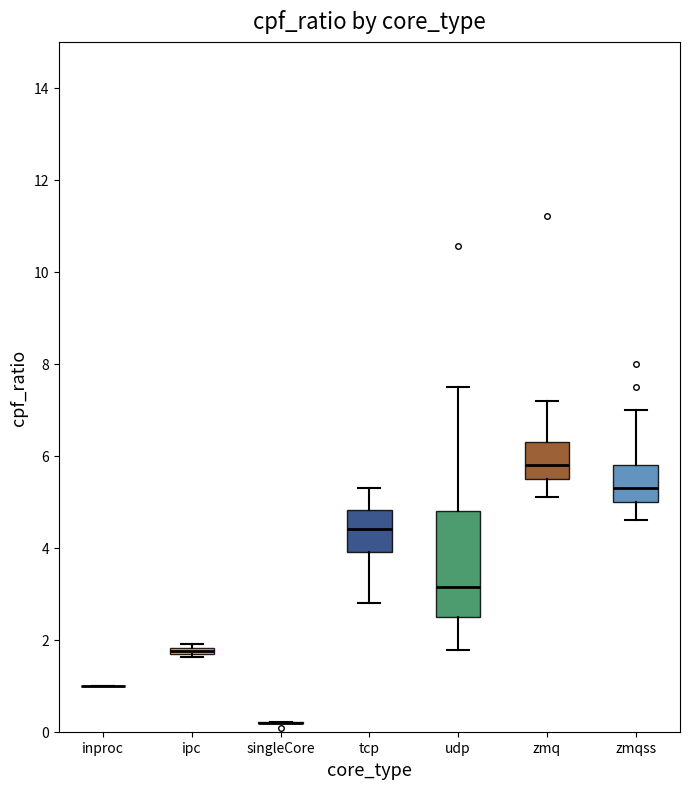

Which box is the tallest, from its lower edge to its upper edge?

udp